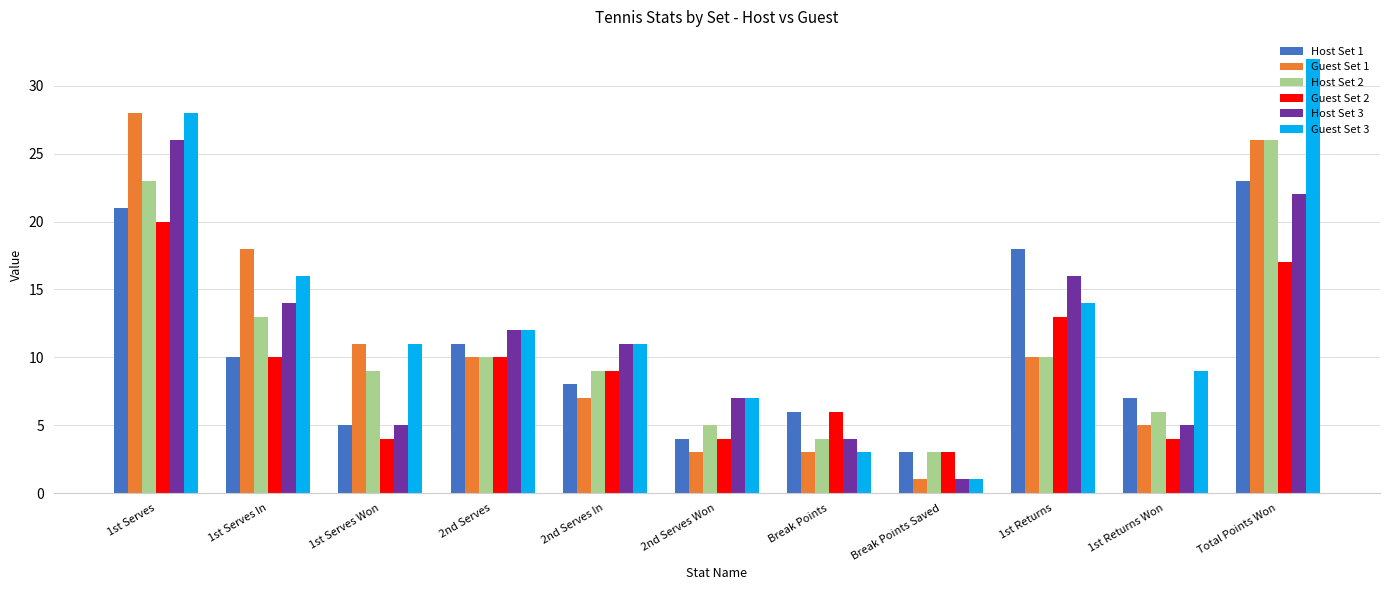

What is the value of the Host Set 2 bar at the 6th from the left?

5